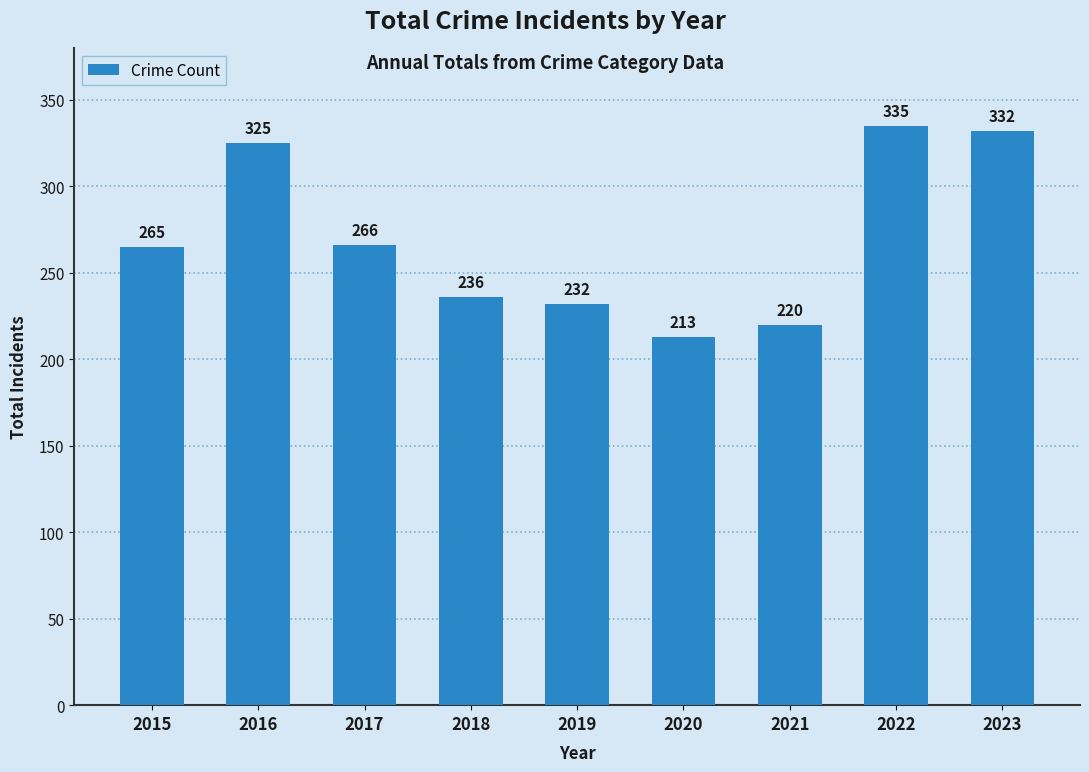

What is the smallest value displayed?

213